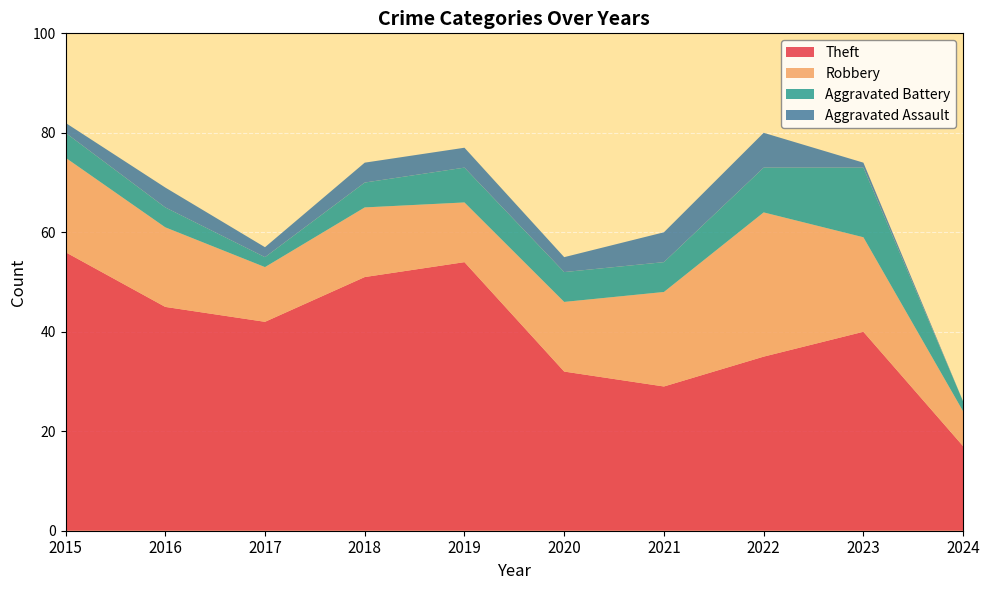

Reading left to right, extract all data points from this chart.

Theft: 56	45	42	51	54	32	29	35	40	17
Robbery: 19	16	11	14	12	14	19	29	19	7
Aggravated Battery: 5	4	2	5	7	6	6	9	14	2
Aggravated Assault: 2	4	2	4	4	3	6	7	1	0